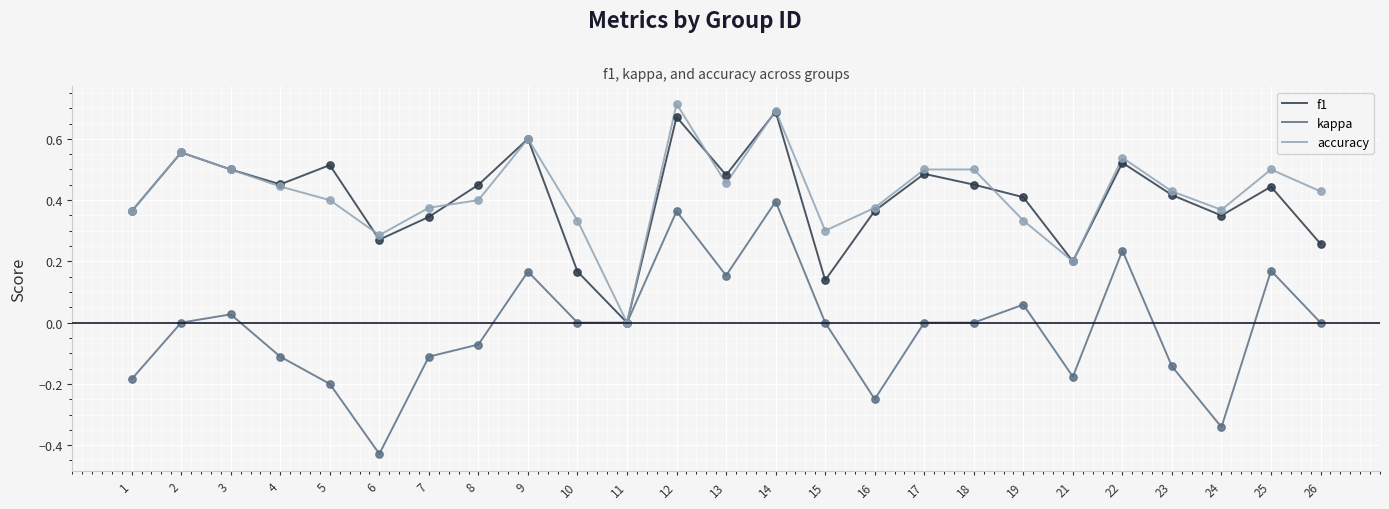

Is the value of f1 at 26 greater than the value of kappa at 6?

Yes